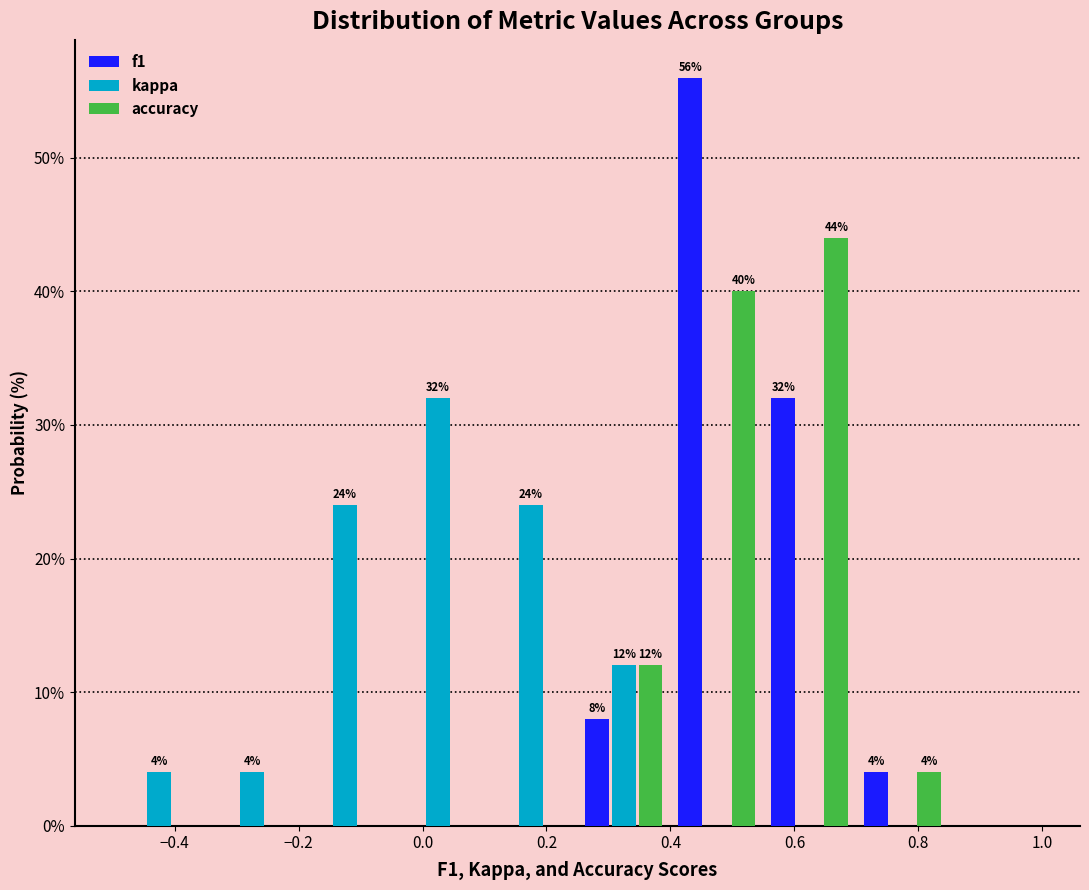

In the accuracy series, which range on the x-axis has the tallest bar?

0.55 to 0.70